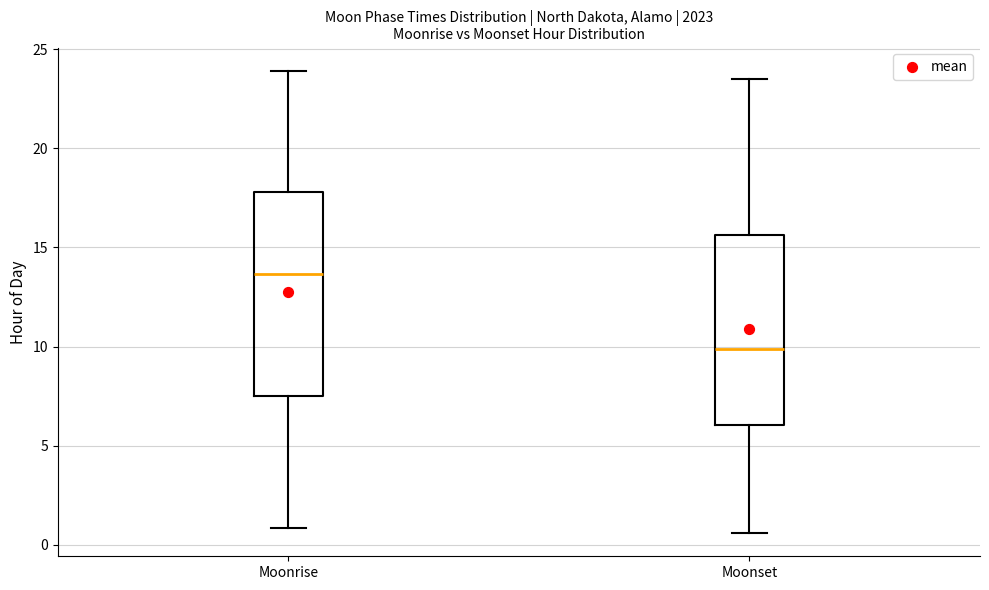

Reading left to right, transcribe this box plot: for each box, give where its median line is, the range the box spans, and where its two whiskers end, as read against the y-axis. The values are not printed on the chart, so give them approximately, as read against the axis.

Moonrise: median 13.5, box 7.5 to 18.0, whiskers 1.0 to 24.0
Moonset: median 10.0, box 6.0 to 15.5, whiskers 0.5 to 23.5